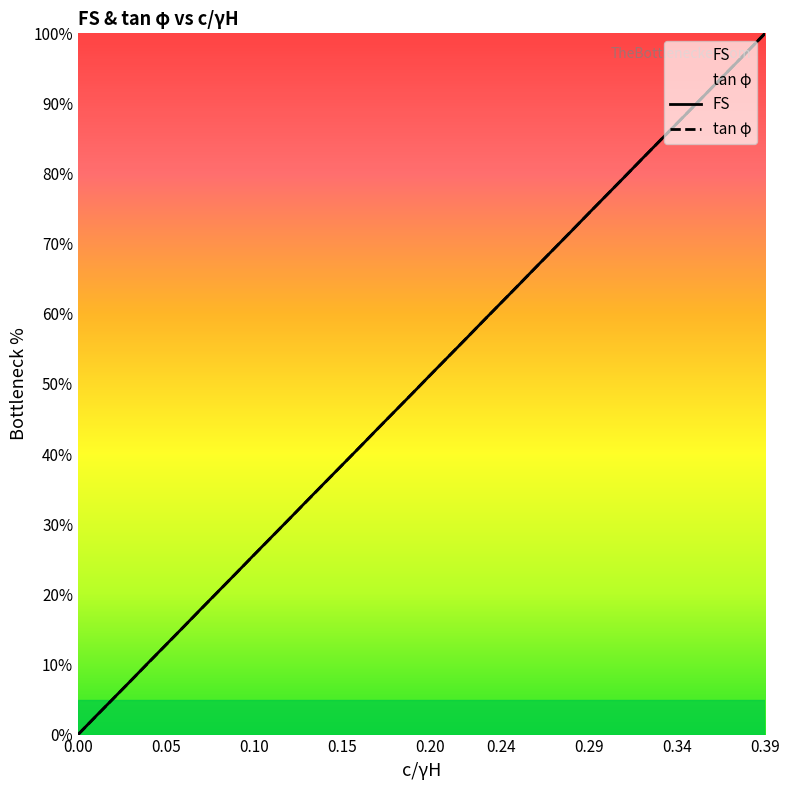

Rank the series by their maximum value, from highest to lowest.

FS, tan φ